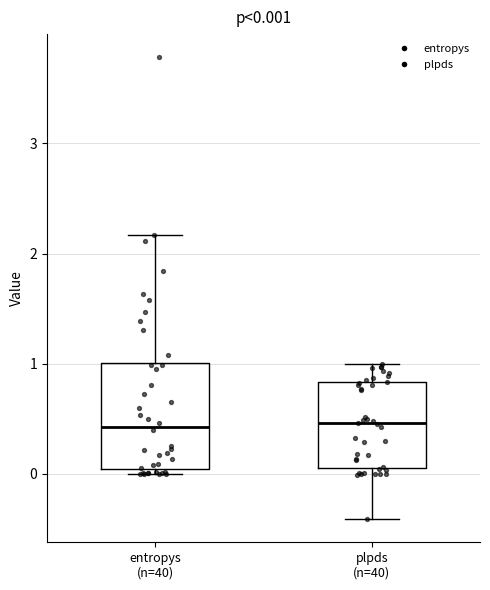

Which box is the tallest, from its lower edge to its upper edge?

entropys (n=40)